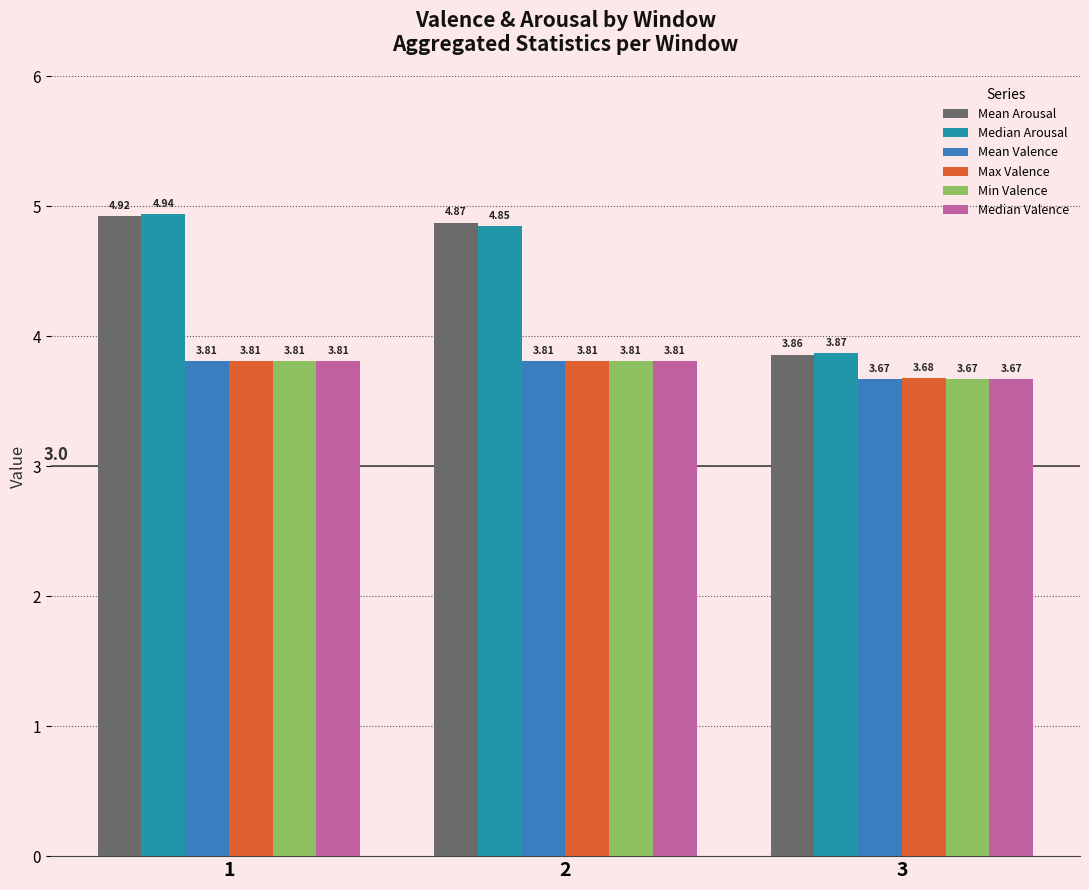

What is the value of the Max Valence bar at the 1st from the left?

3.8